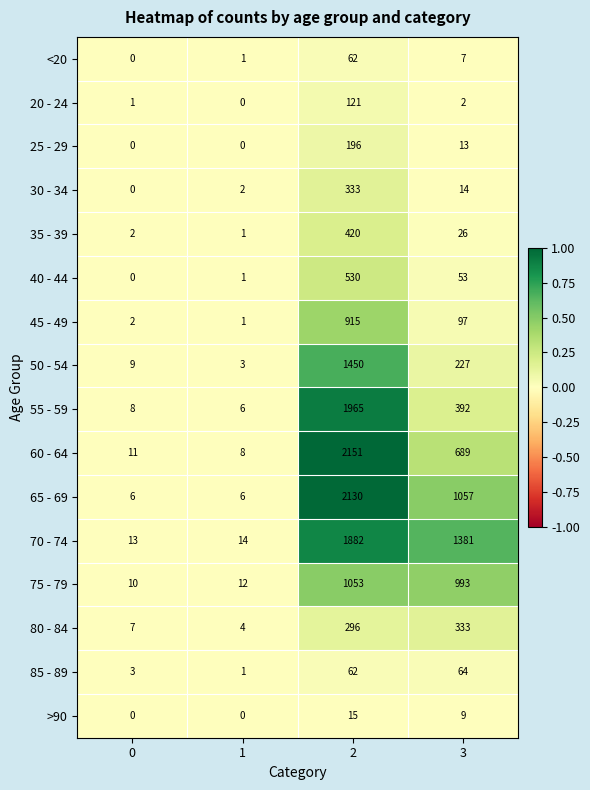

At which label is 35 - 39 closest to 210?

3